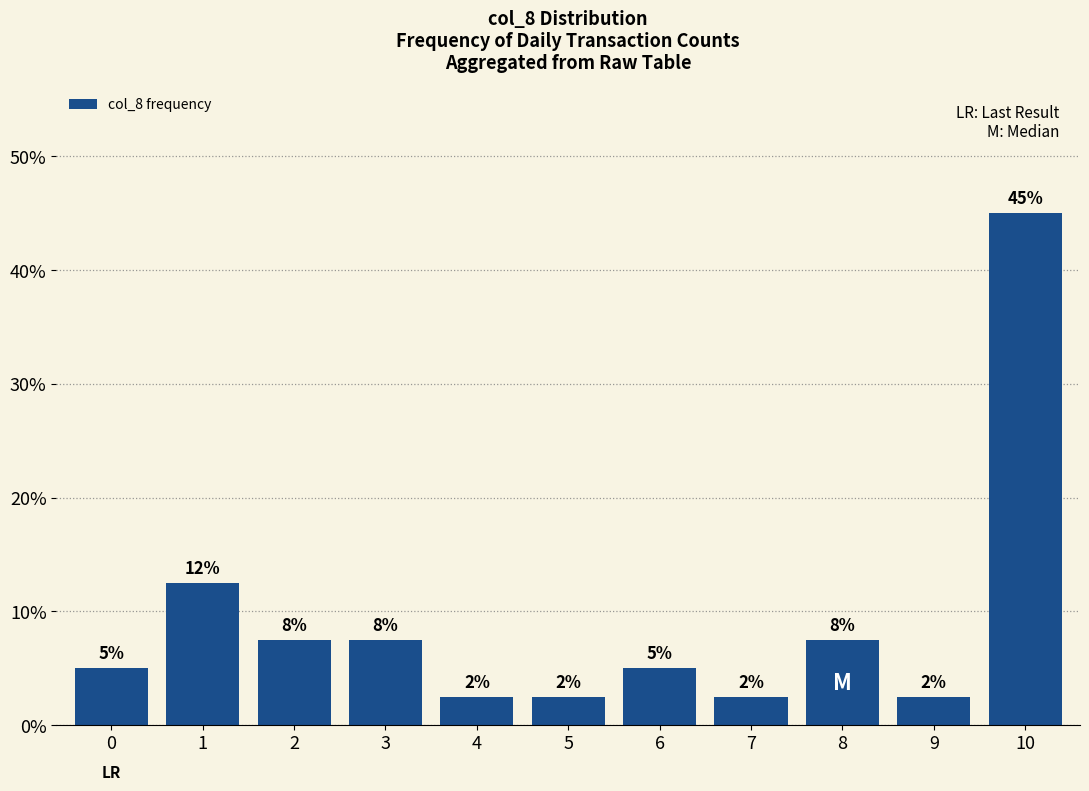

What is the ratio of the value at 8 to the value at 9?

3.0